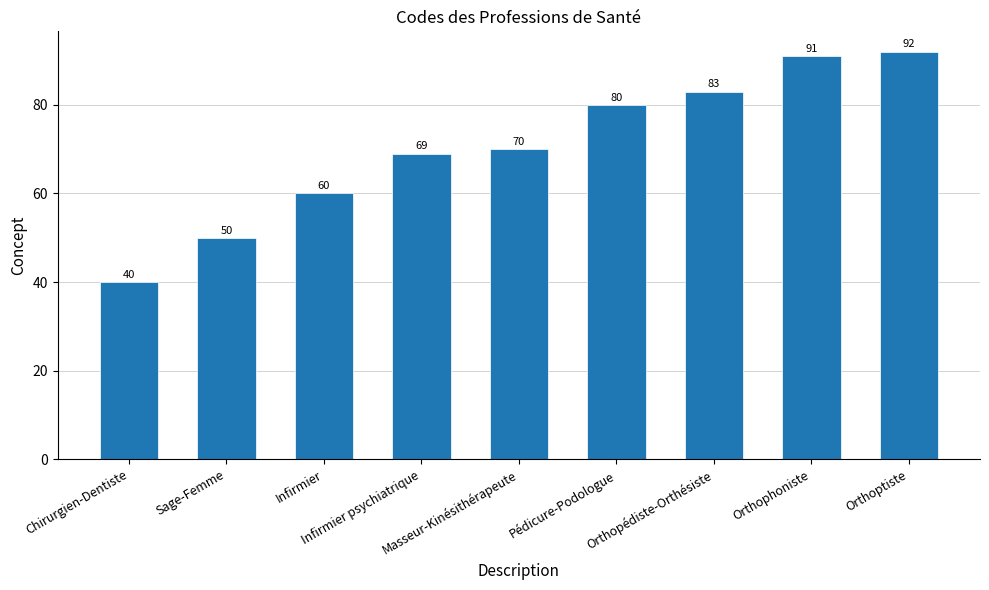

Are the bars grouped side by side (vs. stacked)?

No